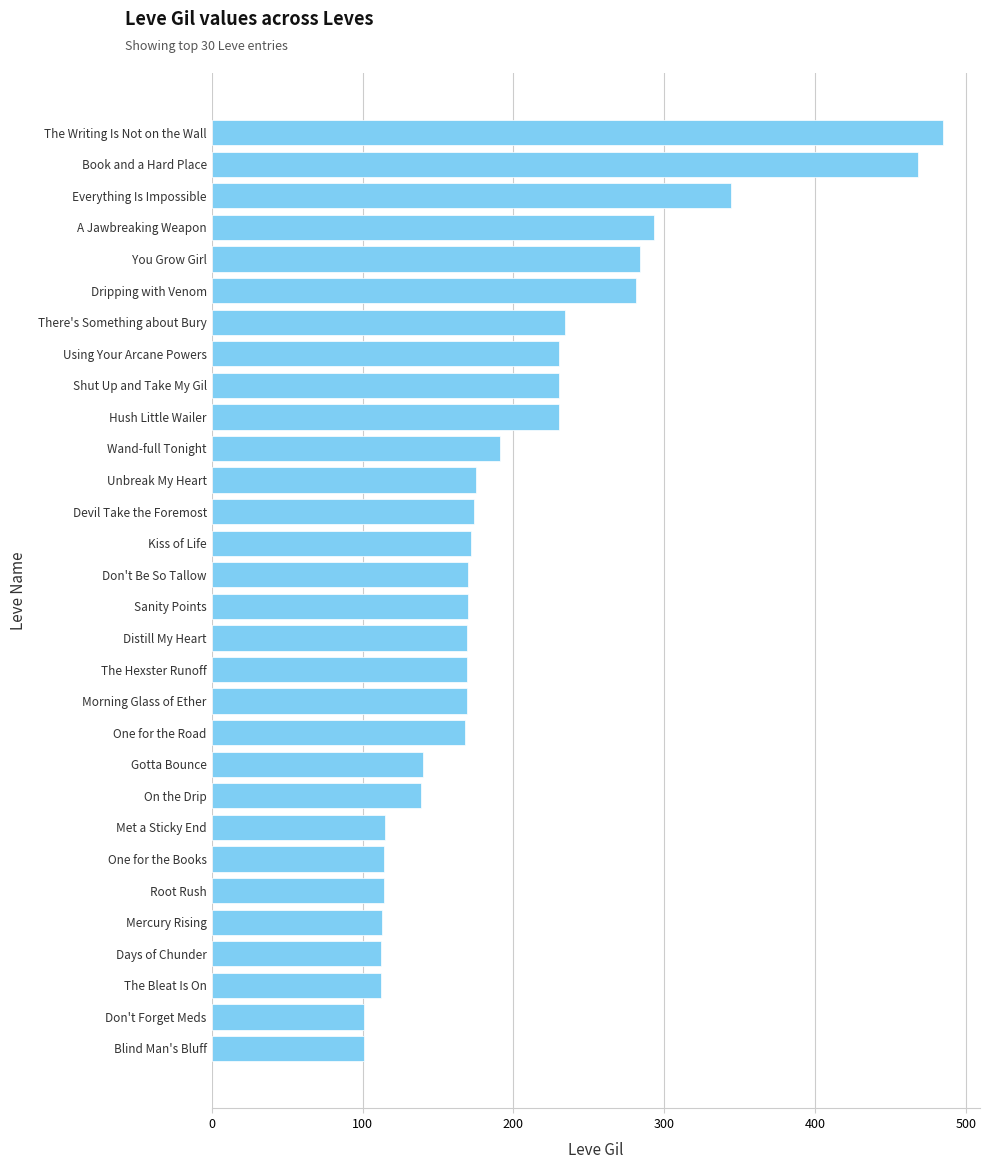

What is the difference between the second highest and second lowest values?

367